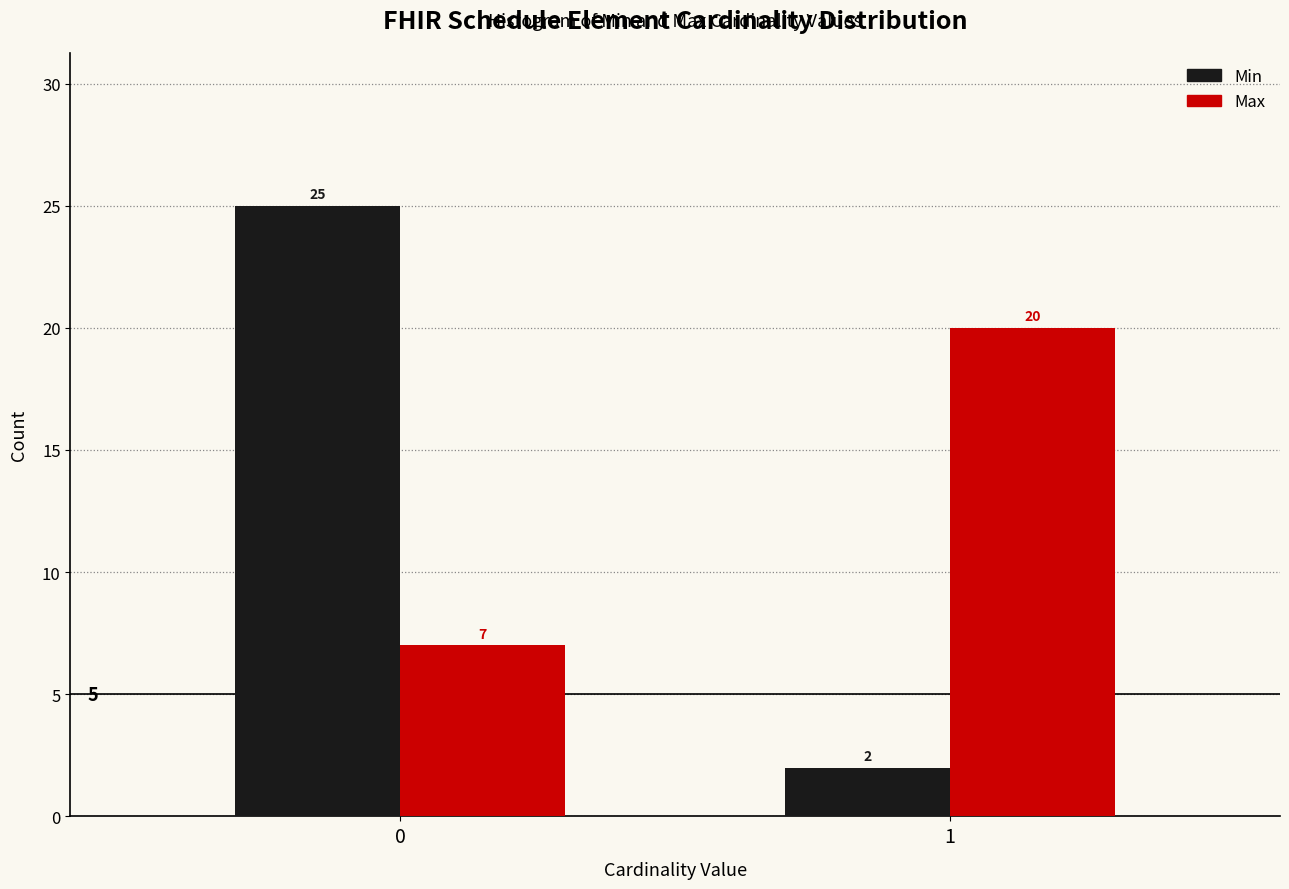

Reading left to right, transcribe all the data shown in this chart.

Min: 0=25	1=2
Max: 0=7	1=20